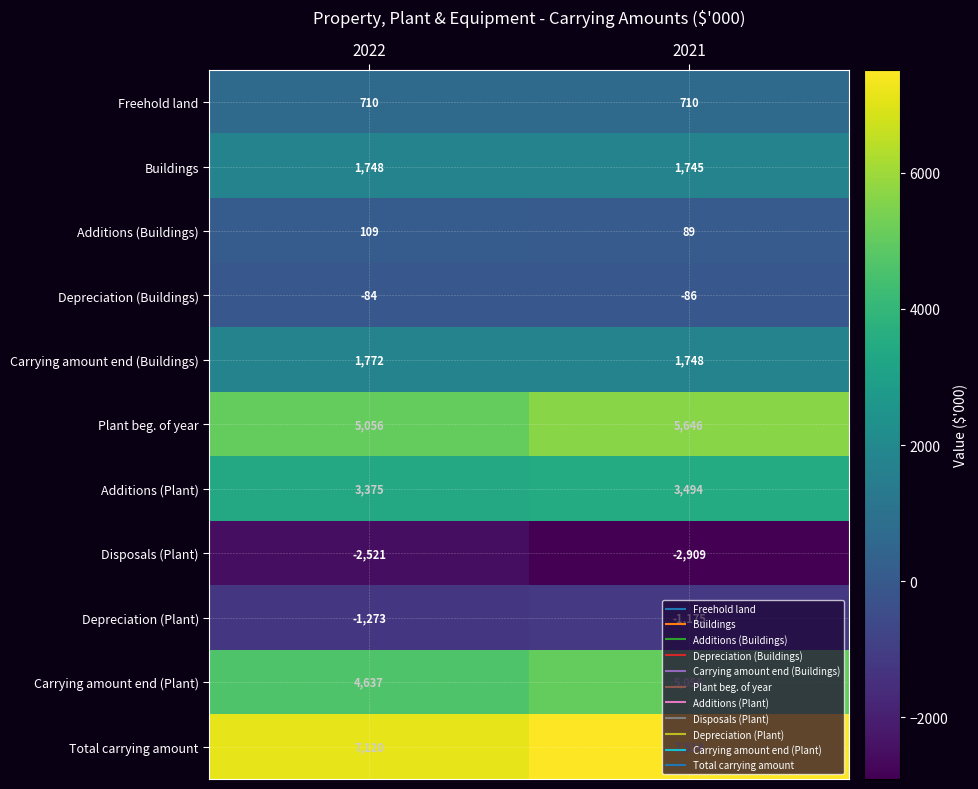

What is the greatest value displayed?

7514